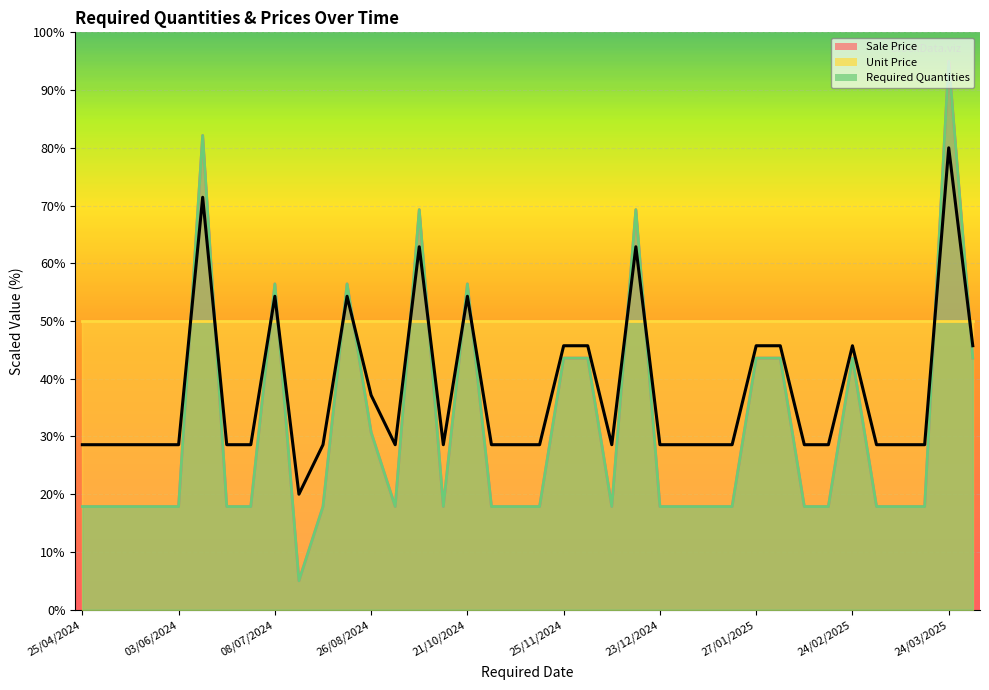

What is the total value across all series at 12/08/2024?

46.4